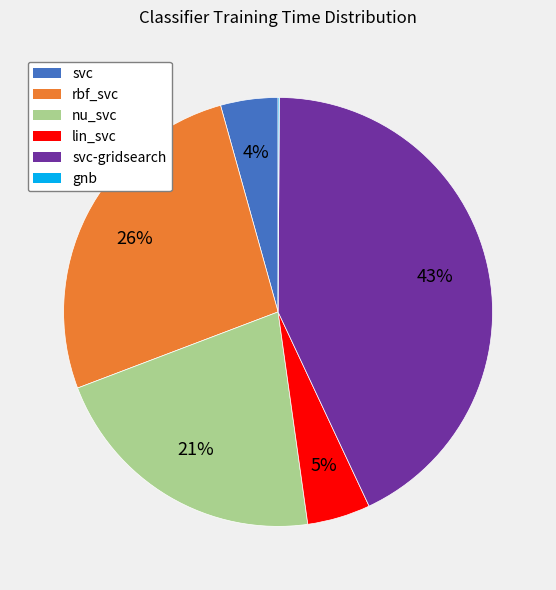

Does any single category account for the majority?

No